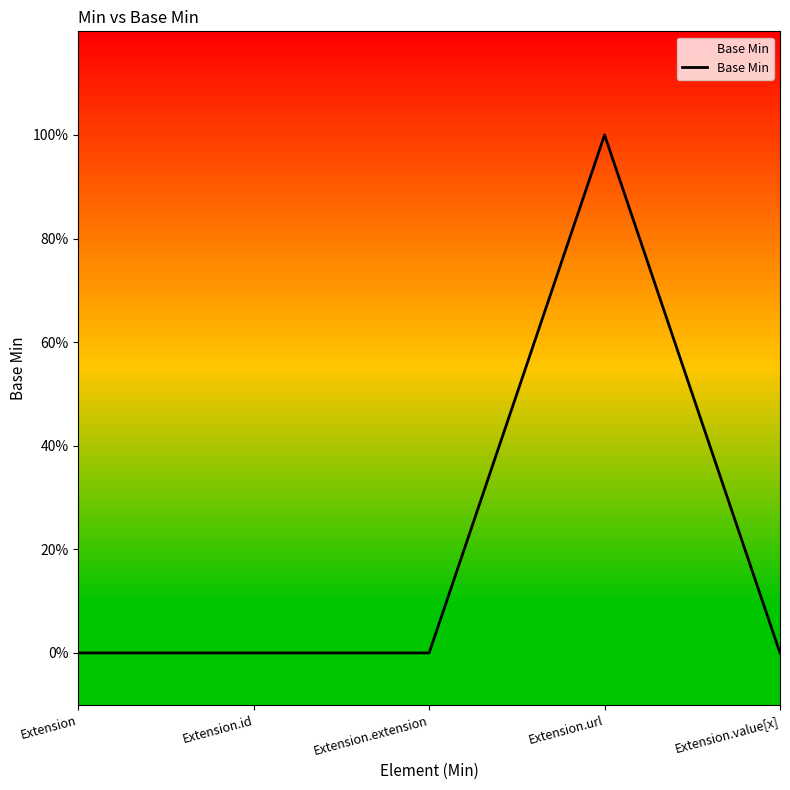

How many data points are above 0?

1